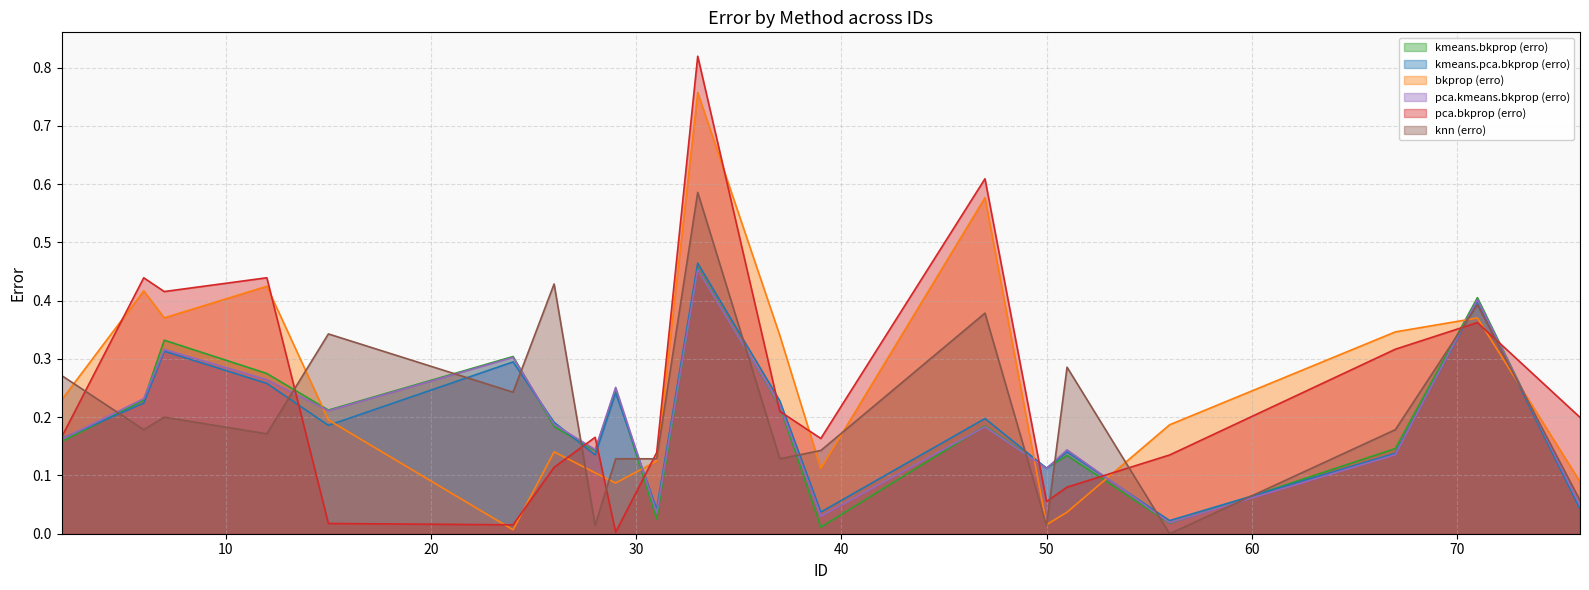

Does the chart display data point markers on the line(s)?

No